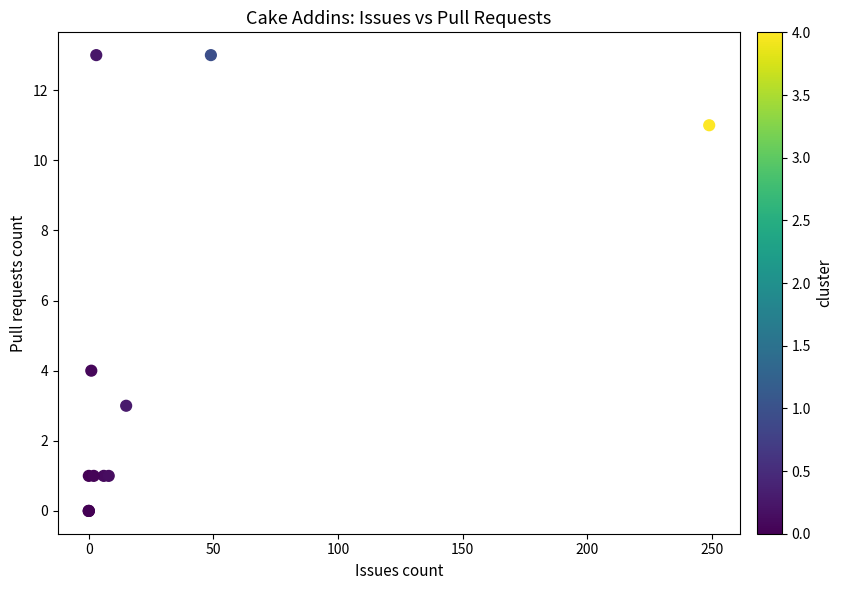

What Y value in the scatter plot is closest to 6?

4